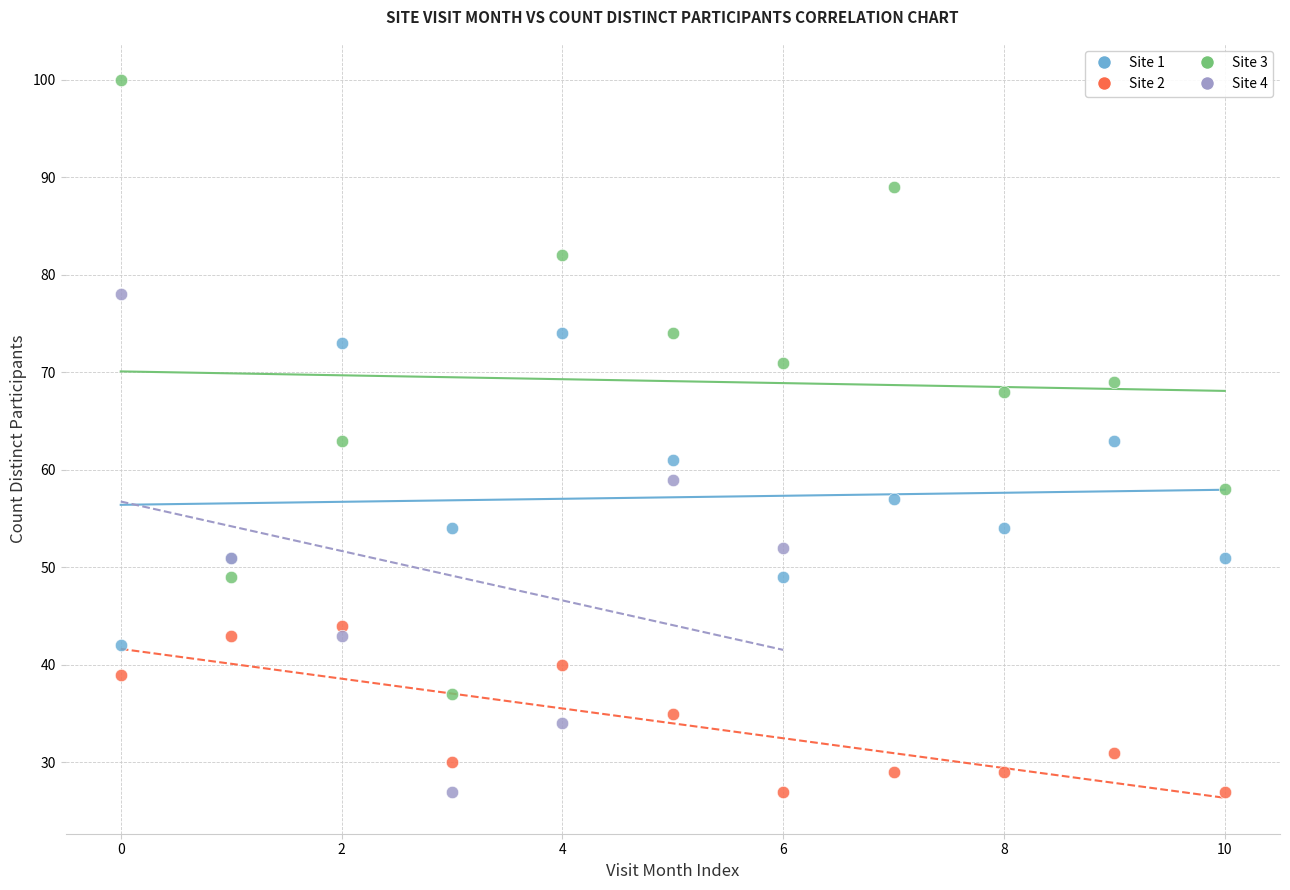

Which series has the largest Y range (max minus min)?

Site 3